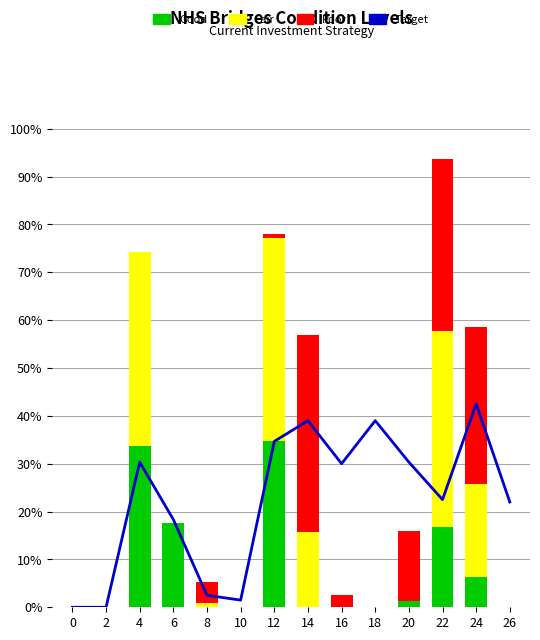

Reading left to right, list all the values displayed in this chart.

Target: 0=0	2=0	4=182	6=110	8=15	10=9	12=208	14=234	16=180	18=234	20=182	22=135	24=255	26=132
Good: 0=0	2=0	4=202	6=106	8=0	10=0	12=208	14=0	16=0	18=0	20=8	22=101	24=38	26=0
Fair: 0=0	2=0	4=243	6=0	8=5	10=0	12=255	14=95	16=0	18=0	20=0	22=246	24=116	26=0
Poor: 0=0	2=0	4=0	6=0	8=27	10=0	12=5	14=247	16=15	18=0	20=88	22=215	24=197	26=0